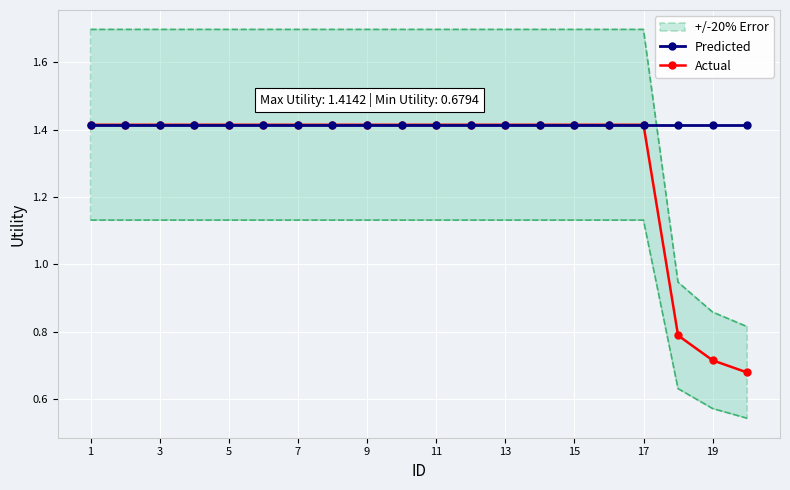

The Predicted series shows 0.4 at 17. True or false?

False